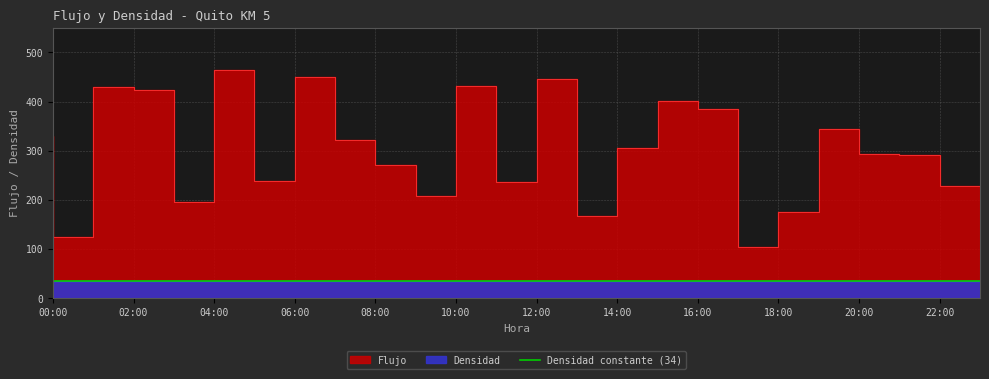

What is the smallest value displayed?

104